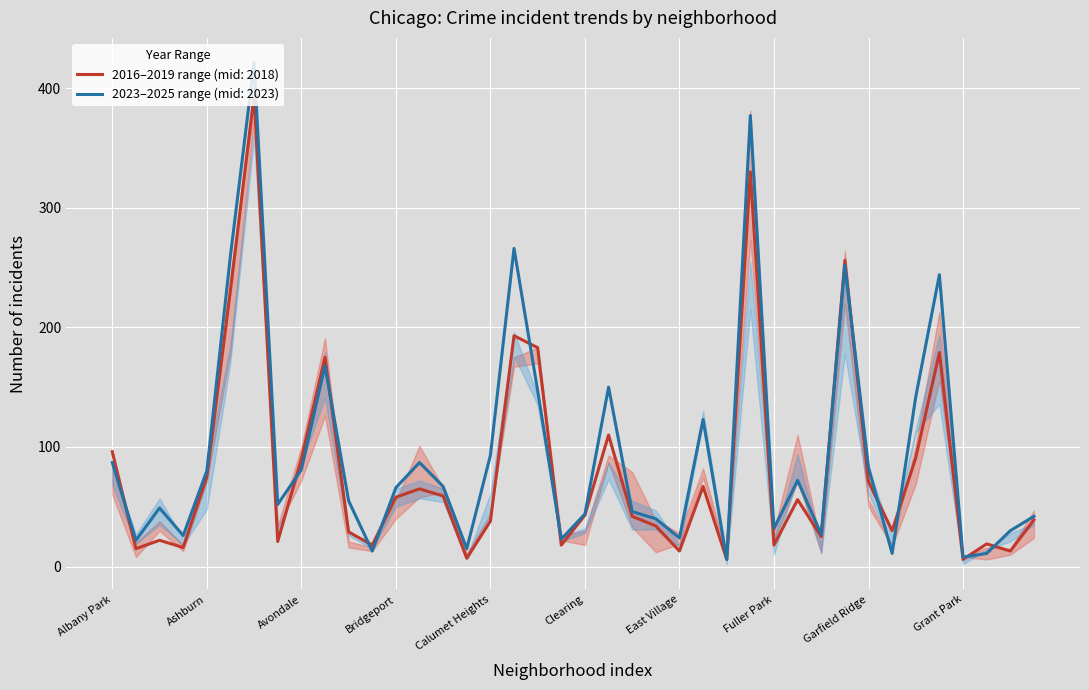

True or false: 2019 and 2018 intersect in this chart.

True